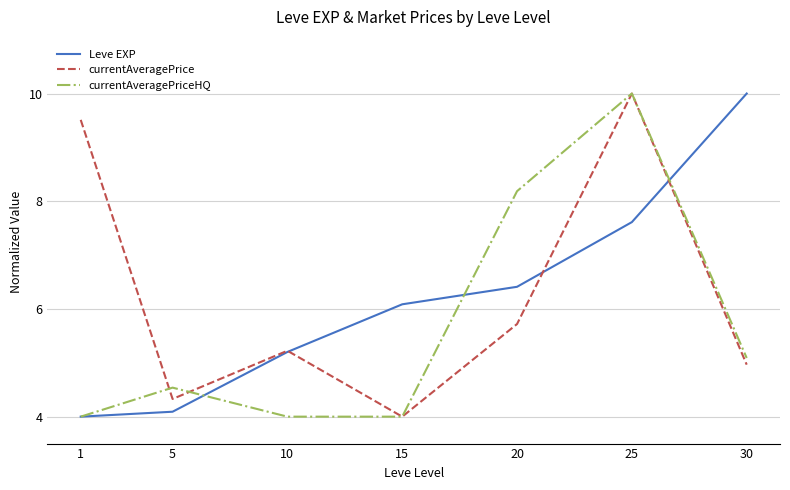

What is the approximate value of currentAveragePrice at 30?

5.0